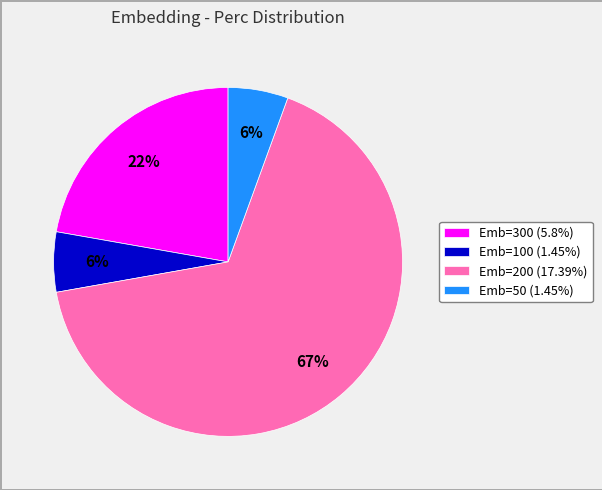

To the nearest percent, what is the combined percentage of Emb=50 (1.45%) and Emb=200 (17.39%)?

72%